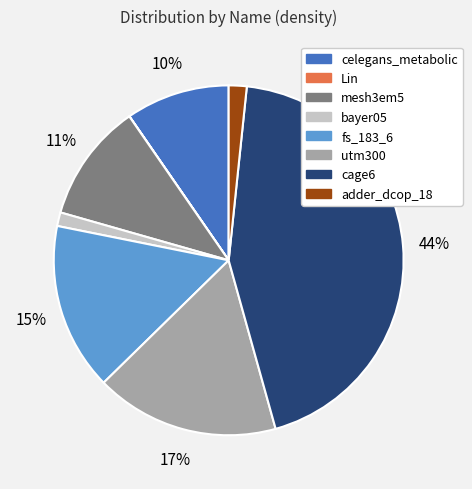

To the nearest percent, what is the combined percentage of adder_dcop_18 and fs_183_6?

17%